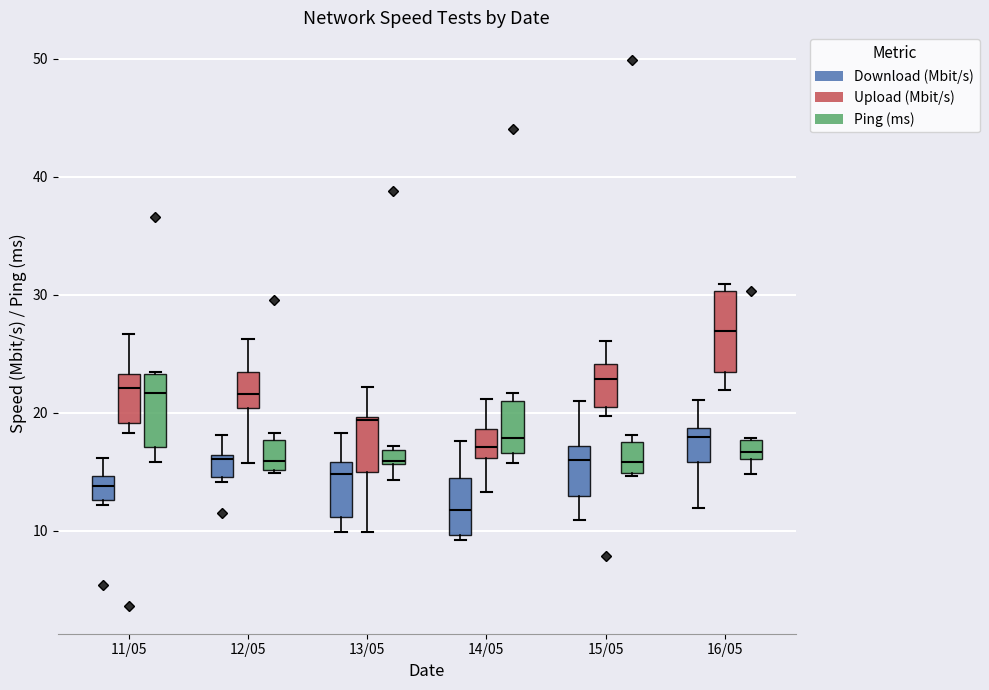

Where is the lower edge of the box for 11/05 (Ping (ms)) on the y-axis? The values are not printed on the chart, so give them approximately, as read against the axis.

17